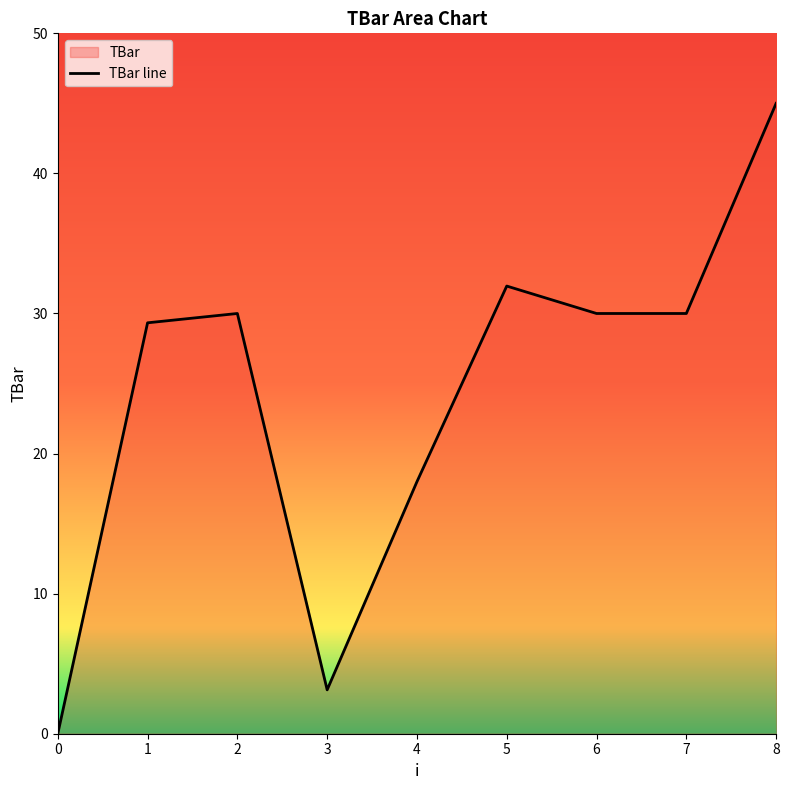

Where is the data nearest to the value 22?

4